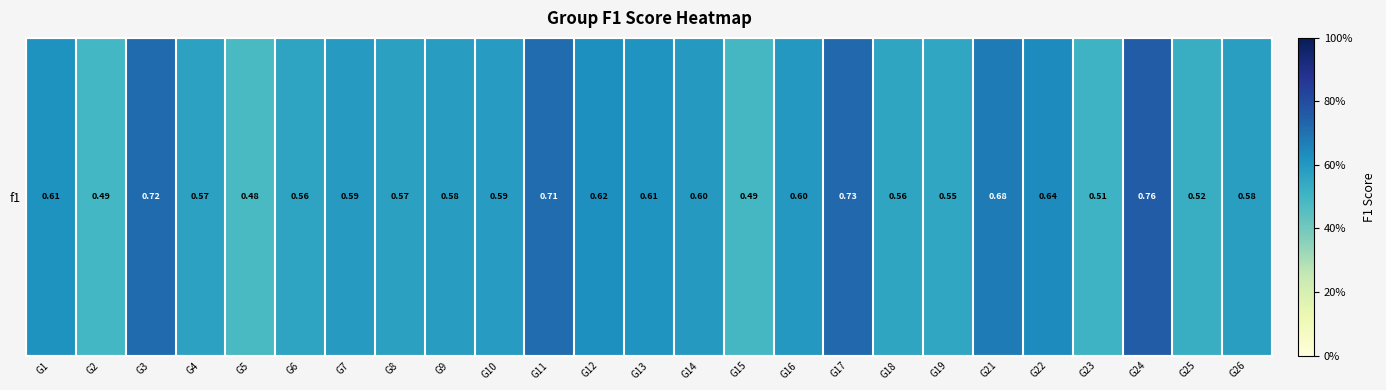

Reading left to right, transcribe all the data shown in this chart.

0.6	0.5	0.7	0.6	0.5	0.6	0.6	0.6	0.6	0.6	0.7	0.6	0.6	0.6	0.5	0.6	0.7	0.6	0.6	0.7	0.6	0.5	0.8	0.5	0.6